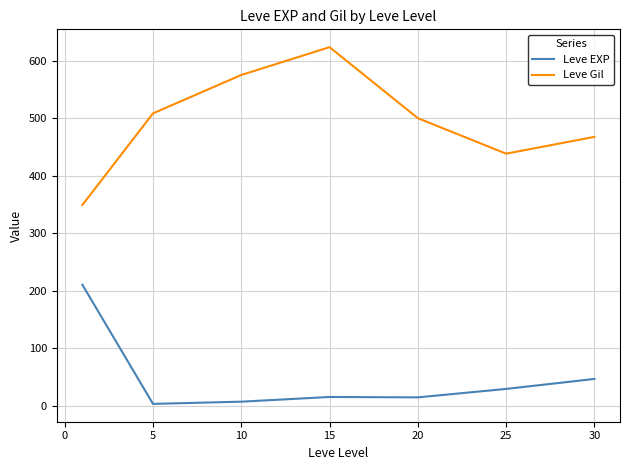

Rank the series by their average value, from lowest to highest.

Leve EXP, Leve Gil